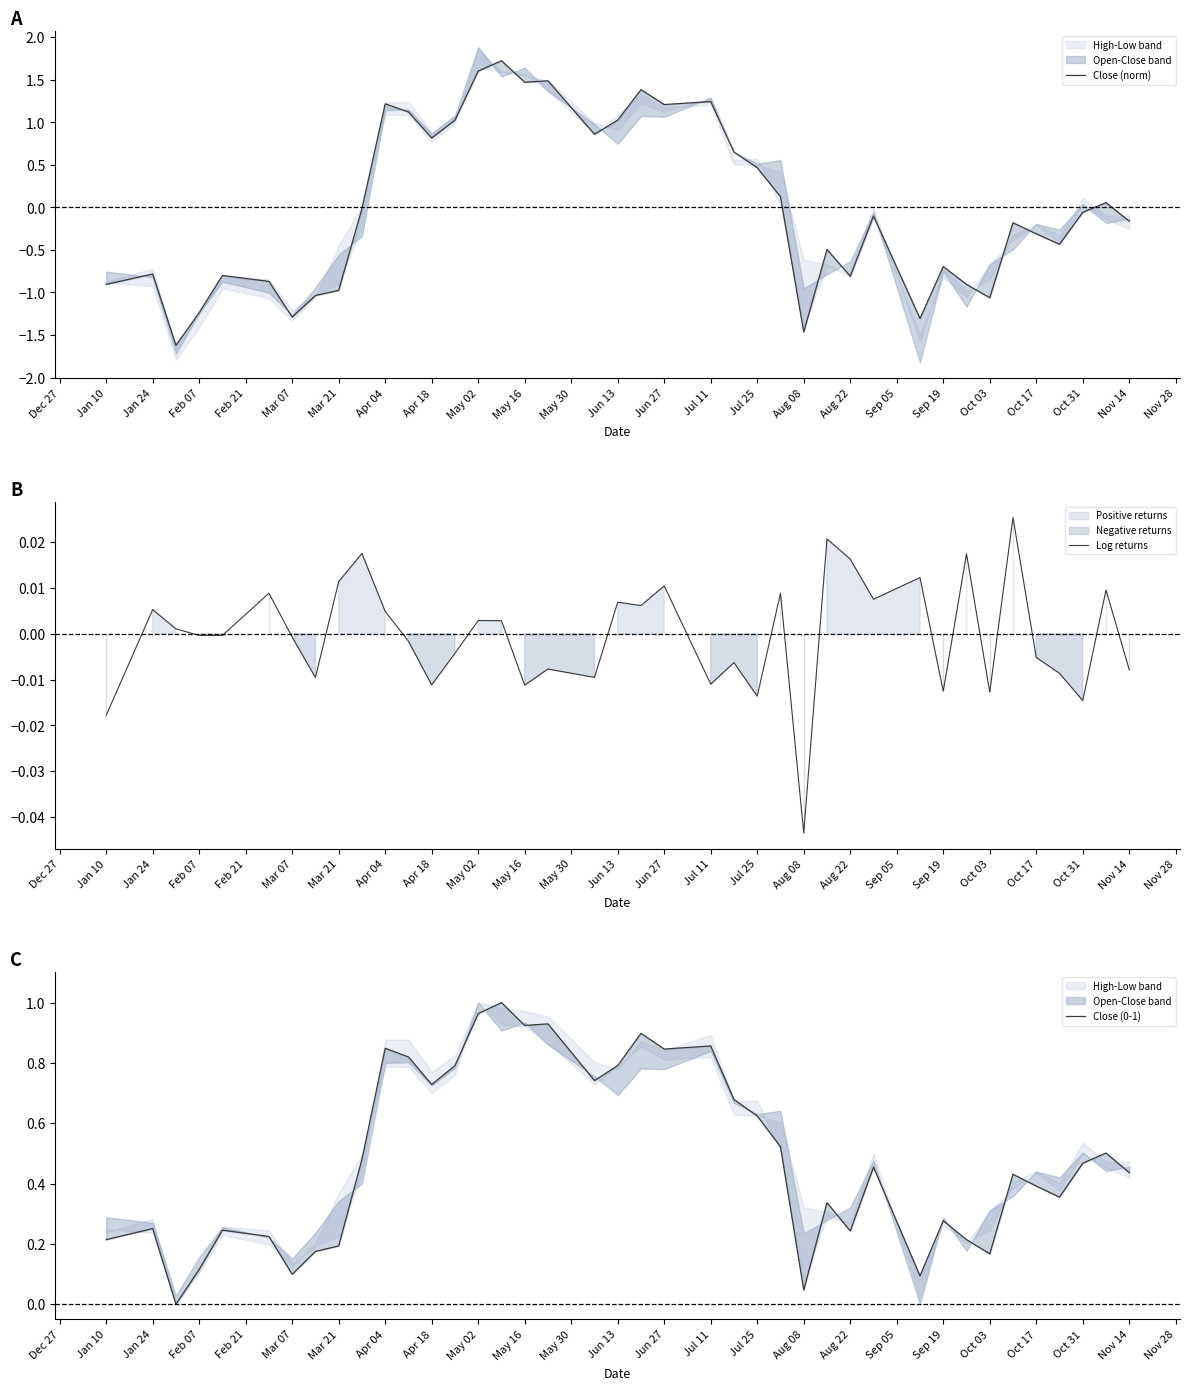

The Log returns series shows -0.1 at Aug 08. True or false?

False